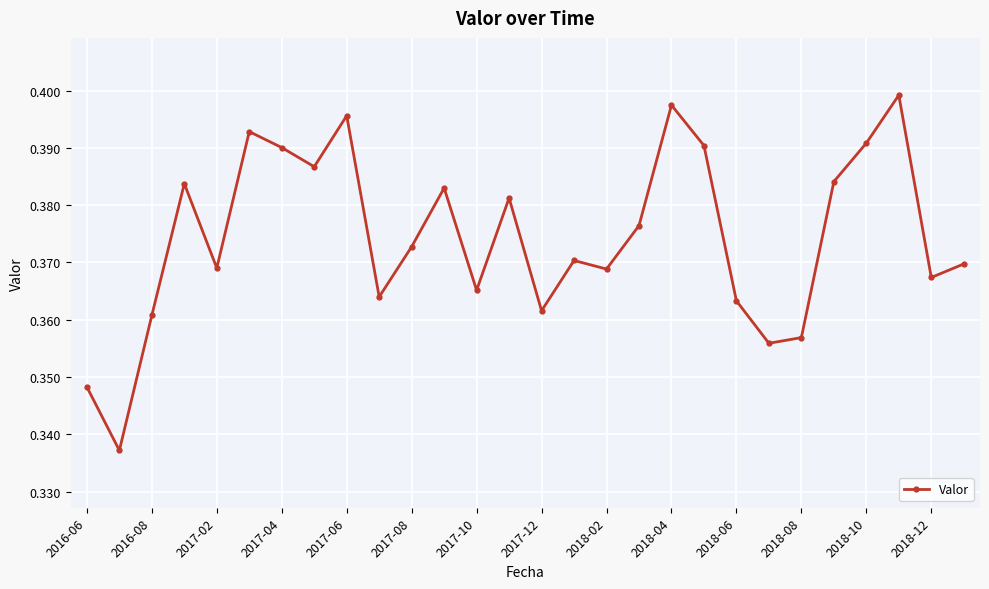

True or false: there are more than 2 points higher than both neighbors.

True